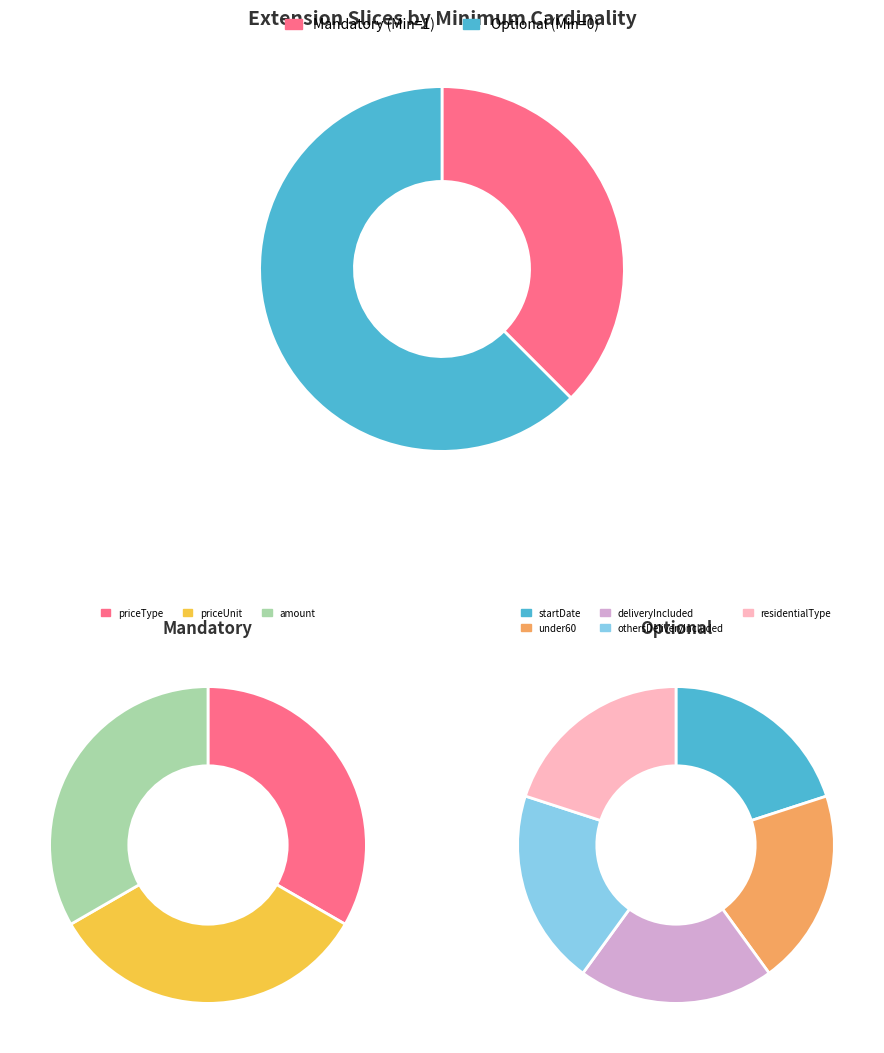

To the nearest percent, what portion does priceUnit represent?

33%